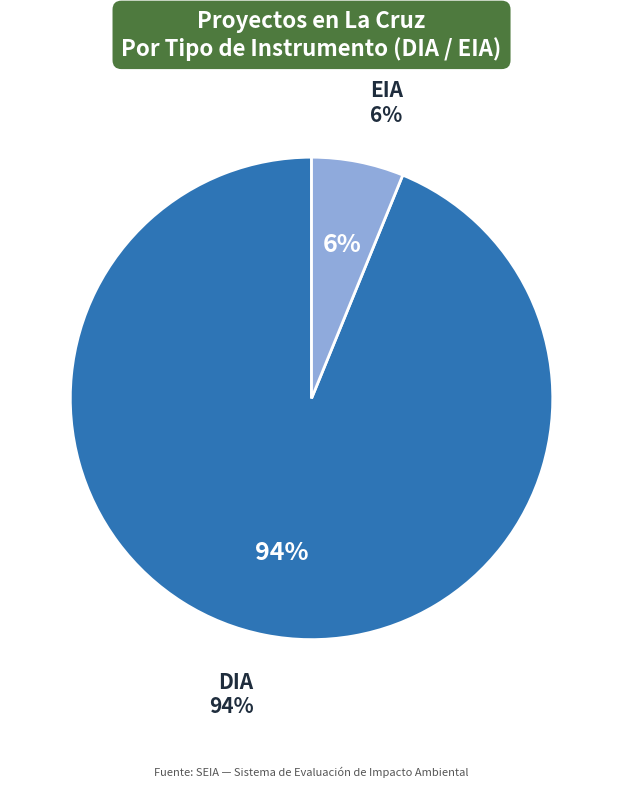

Combined, do EIA and DIA account for over 50%?

Yes